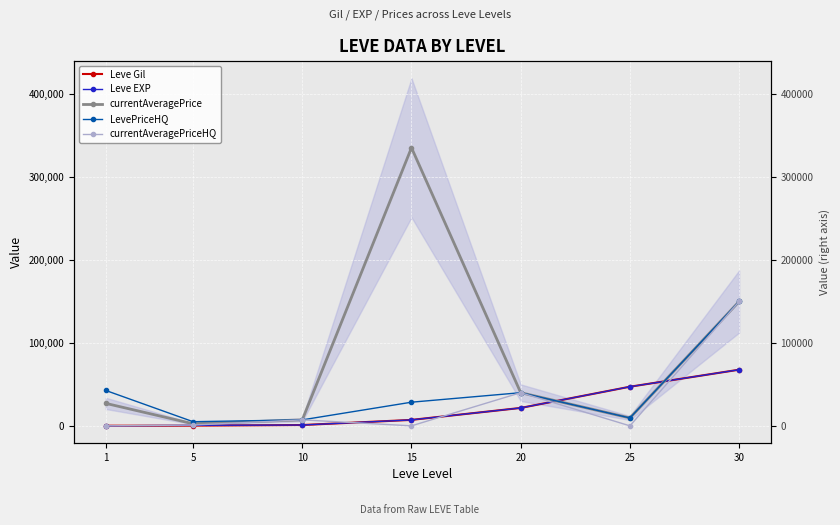

What is the difference between the second highest and second lowest values in the Leve EXP series?

46570.0